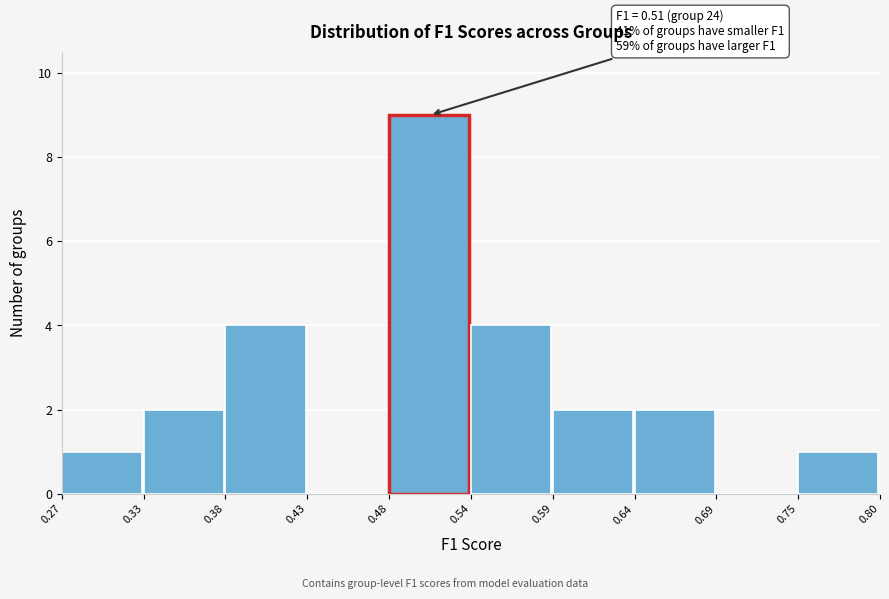

Which range on the x-axis has the tallest bar?

0.48 to 0.54